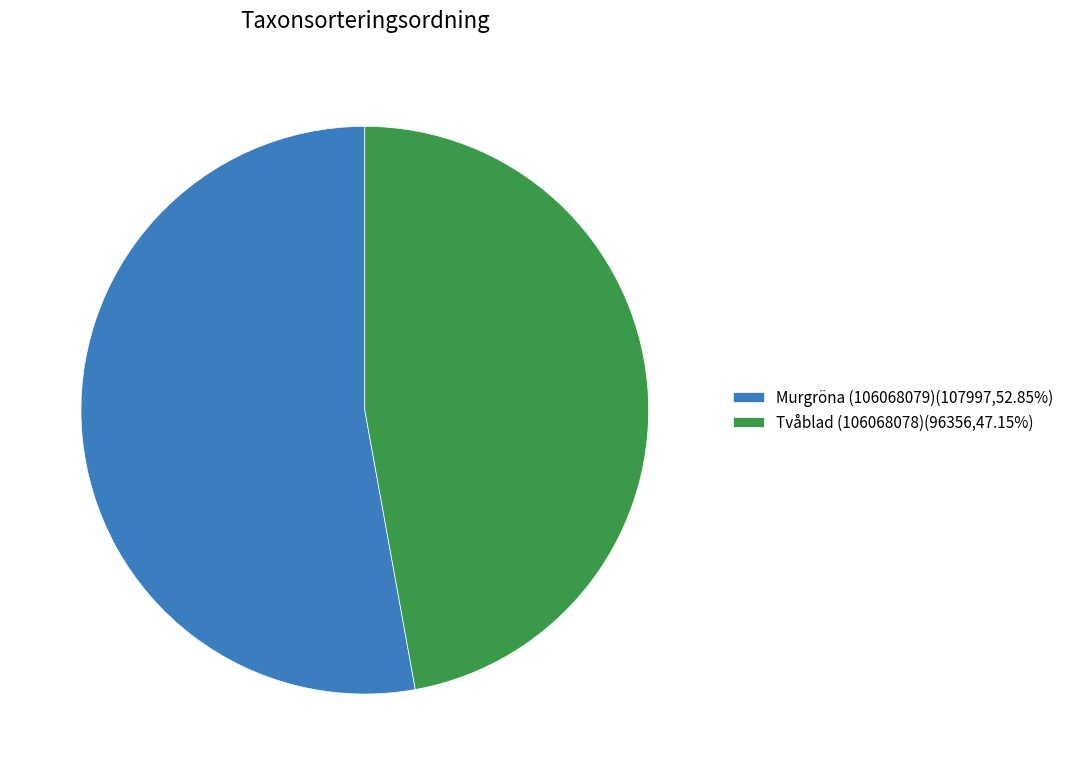

Does any single category account for the majority?

Yes